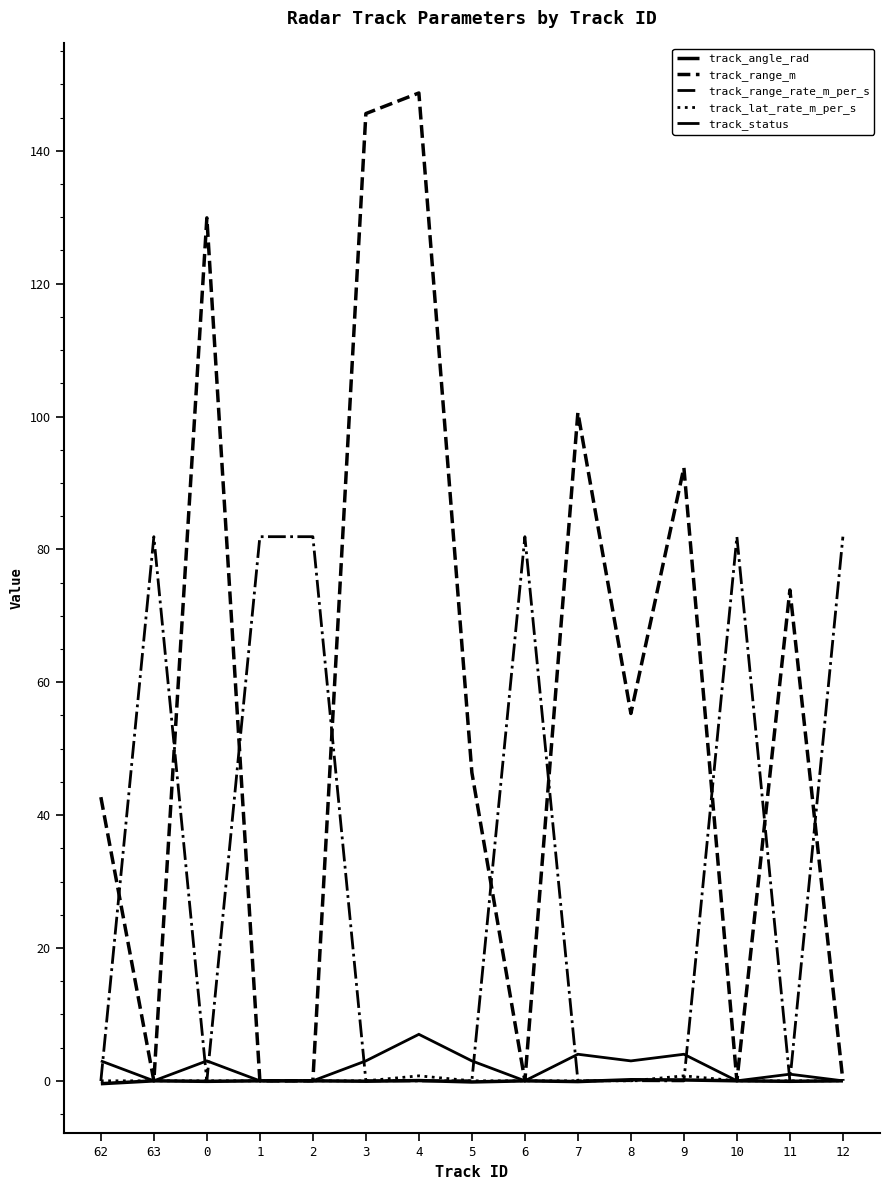

Reading right to left, what are all the values shown in this chart?

track_angle_rad: 12=0.0	11=-0.1	10=0.0	9=0.1	8=0.2	7=-0.1	6=0.0	5=-0.2	4=0.0	3=-0.1	2=0.0	1=0.0	0=-0.1	63=0.0	62=-0.4
track_range_m: 12=0.0	11=73.9	10=0.0	9=92.3	8=55.3	7=100.6	6=0.0	5=46.4	4=148.7	3=145.6	2=0.0	1=0.0	0=129.9	63=0.0	62=42.7
track_range_rate_m_per_s: 12=81.9	11=-0.0	10=81.9	9=-0.0	8=0.0	7=0.0	6=81.9	5=0.0	4=-0.0	3=0.0	2=81.9	1=81.9	0=-0.0	63=81.9	62=-0.0
track_lat_rate_m_per_s: 12=0.0	11=0.0	10=0.0	9=0.8	8=0.0	7=0.0	6=0.0	5=0.0	4=0.8	3=0.0	2=0.0	1=0.0	0=0.0	63=0.0	62=0.0
track_status: 12=0.0	11=1.0	10=0.0	9=4.0	8=3.0	7=4.0	6=0.0	5=3.0	4=7.0	3=3.0	2=0.0	1=0.0	0=3.0	63=0.0	62=3.0